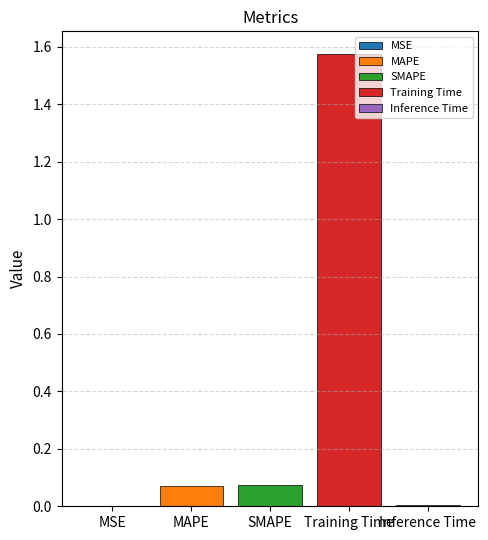

The SMAPE series shows 0.0 at SMAPE. True or false?

False